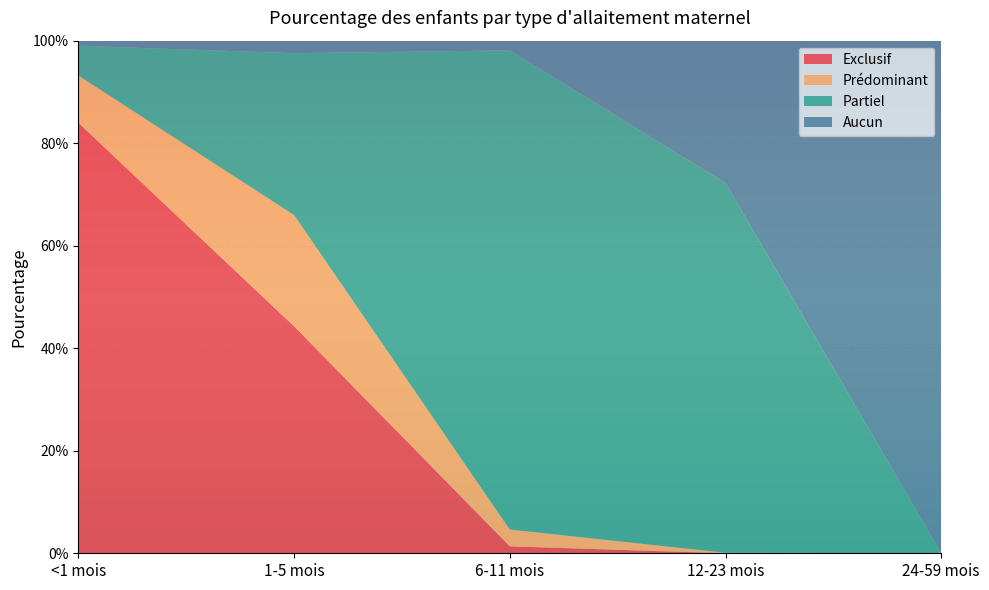

Reading left to right, transcribe all the data shown in this chart.

Exclusif: <1 mois=0.8	1-5 mois=0.4	6-11 mois=0.0	12-23 mois=0.0	24-59 mois=0.0
Prédominant: <1 mois=0.1	1-5 mois=0.2	6-11 mois=0.0	12-23 mois=0.0	24-59 mois=0.0
Partiel: <1 mois=0.1	1-5 mois=0.3	6-11 mois=0.9	12-23 mois=0.7	24-59 mois=0.0
Aucun: <1 mois=0.0	1-5 mois=0.0	6-11 mois=0.0	12-23 mois=0.3	24-59 mois=1.0